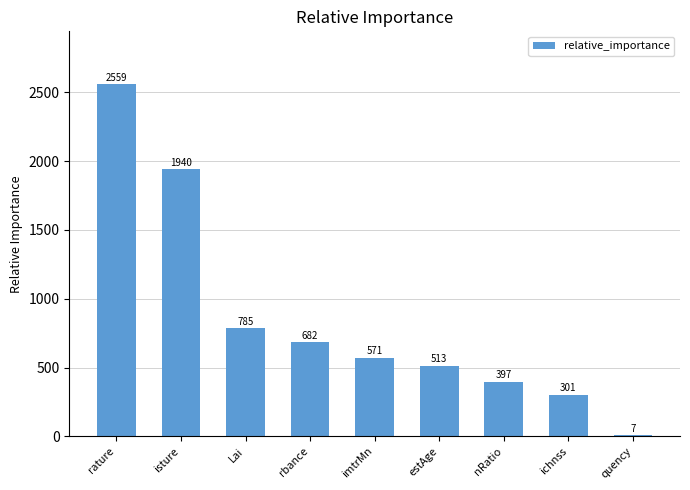

Is it true that the value at rature is 4194.2?

False